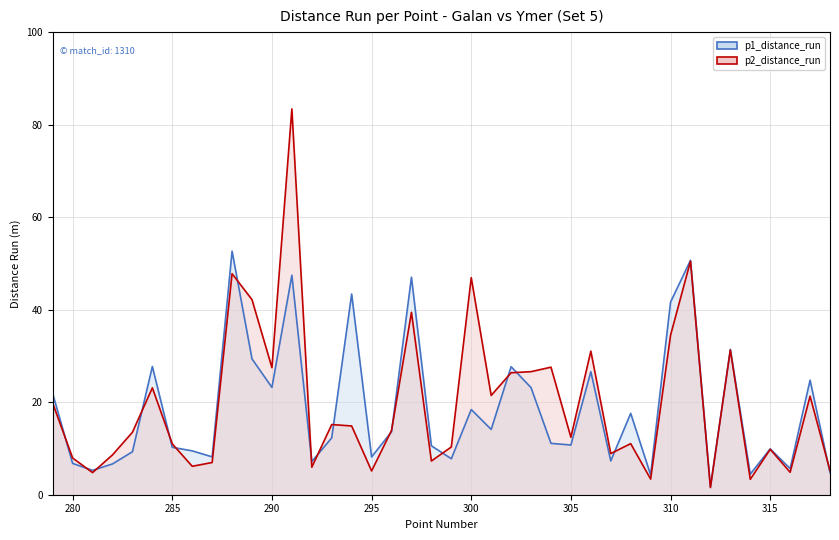

True or false: p2_distance_run has a value of 31.3 at 313.

True